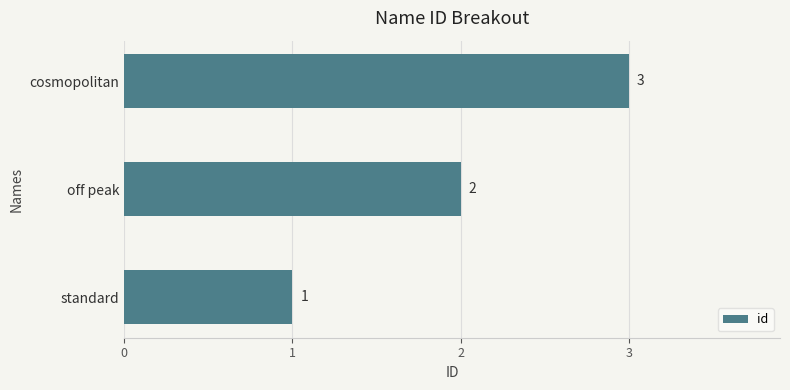

Which has a higher value, standard or cosmopolitan?

cosmopolitan